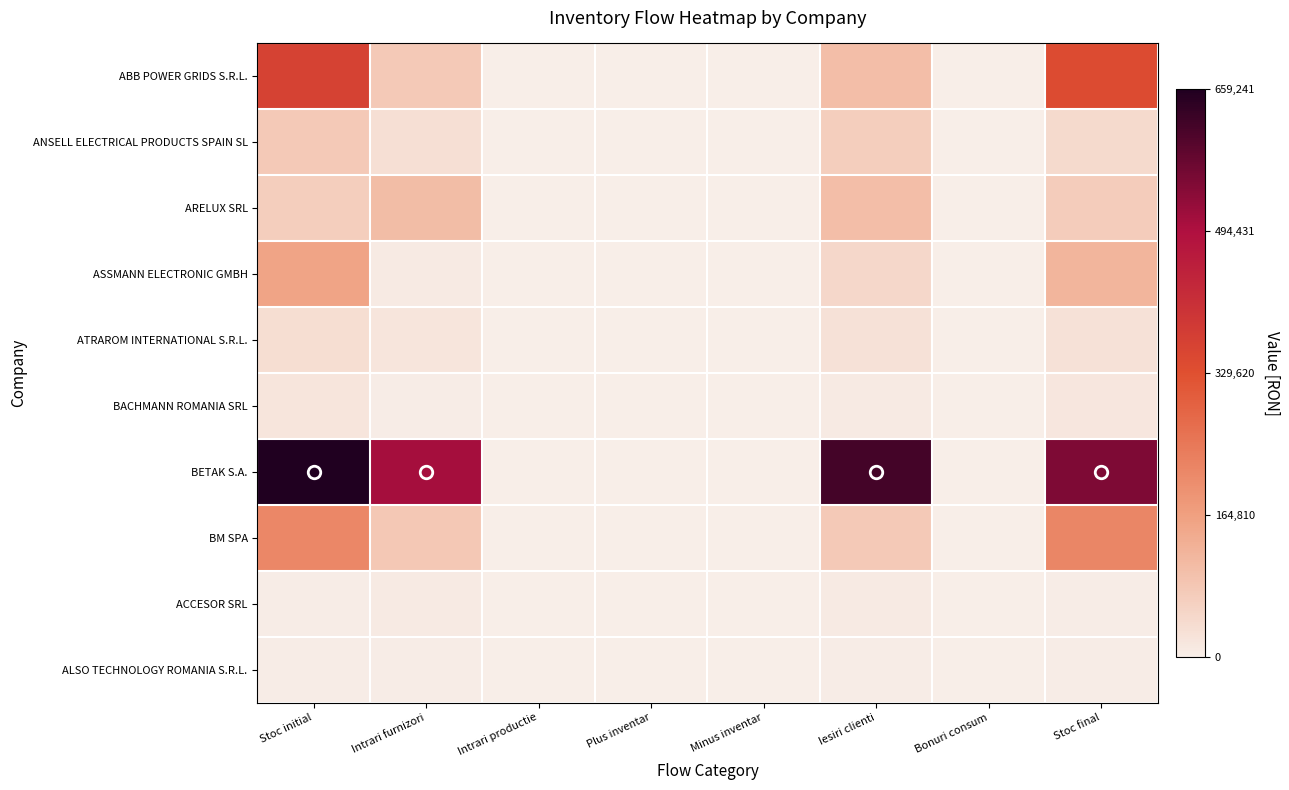

Reading left to right, what are all the values shown in this chart?

ABB POWER GRIDS S.R.L.: Stoc initial=363167.3	Intrari furnizori=79751.4	Intrari productie=0.0	Plus inventar=0.0	Minus inventar=0.0	Iesiri clienti=101943.8	Bonuri consum=0.0	Stoc final=340974.8
ANSELL ELECTRICAL PRODUCTS SPAIN SL: Stoc initial=78439.7	Intrari furnizori=31461.5	Intrari productie=0.0	Plus inventar=0.0	Minus inventar=0.0	Iesiri clienti=67473.8	Bonuri consum=0.0	Stoc final=42427.4
ARELUX SRL: Stoc initial=67561.4	Intrari furnizori=103244.7	Intrari productie=0.0	Plus inventar=0.0	Minus inventar=0.0	Iesiri clienti=100454.6	Bonuri consum=0.0	Stoc final=70351.6
ASSMANN ELECTRONIC GMBH: Stoc initial=157012.0	Intrari furnizori=9247.3	Intrari productie=0.0	Plus inventar=0.0	Minus inventar=0.0	Iesiri clienti=47485.0	Bonuri consum=4.1	Stoc final=118770.2
ATRAROM INTERNATIONAL S.R.L.: Stoc initial=35546.7	Intrari furnizori=18935.2	Intrari productie=0.0	Plus inventar=0.0	Minus inventar=0.0	Iesiri clienti=28272.5	Bonuri consum=0.0	Stoc final=26209.4
BACHMANN ROMANIA SRL: Stoc initial=19896.9	Intrari furnizori=4223.1	Intrari productie=0.0	Plus inventar=0.0	Minus inventar=0.0	Iesiri clienti=8351.6	Bonuri consum=0.0	Stoc final=15768.4
BETAK S.A.: Stoc initial=659241.5	Intrari furnizori=505578.5	Intrari productie=0.0	Plus inventar=0.0	Minus inventar=0.0	Iesiri clienti=616123.6	Bonuri consum=0.0	Stoc final=548696.3
BM SPA: Stoc initial=214280.8	Intrari furnizori=81725.2	Intrari productie=0.0	Plus inventar=0.0	Minus inventar=0.0	Iesiri clienti=78008.3	Bonuri consum=90.4	Stoc final=217907.4
ACCESOR SRL: Stoc initial=3383.1	Intrari furnizori=9688.7	Intrari productie=0.0	Plus inventar=0.0	Minus inventar=0.0	Iesiri clienti=10061.1	Bonuri consum=0.0	Stoc final=3010.8
ALSO TECHNOLOGY ROMANIA S.R.L.: Stoc initial=3013.3	Intrari furnizori=3904.0	Intrari productie=0.0	Plus inventar=0.0	Minus inventar=0.0	Iesiri clienti=3904.0	Bonuri consum=0.0	Stoc final=3013.3